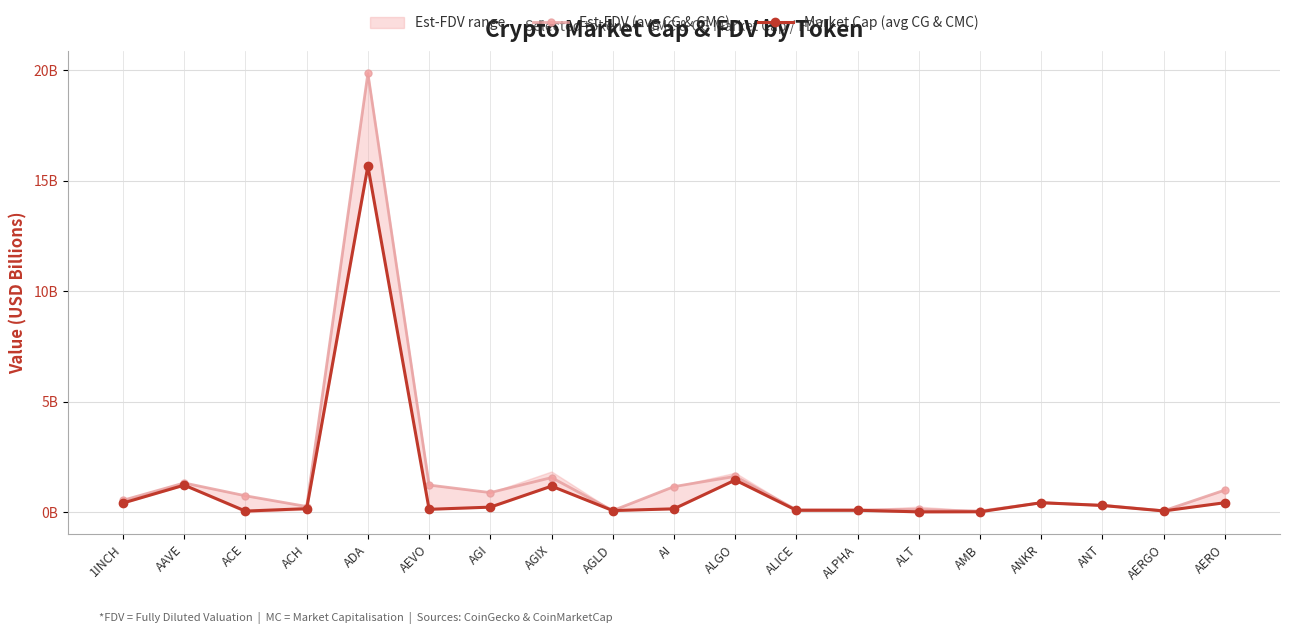

How many interior local valleys does the Est-FDV (avg CG & CMC) series have?

6